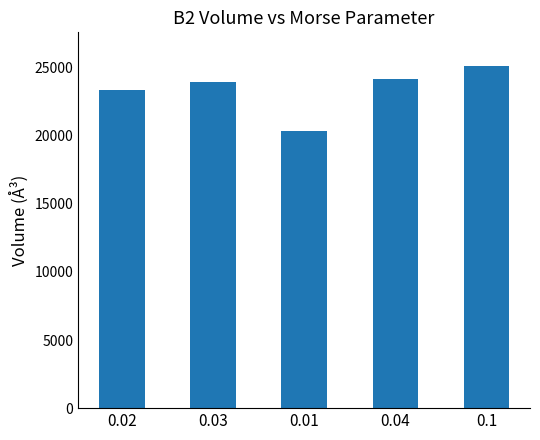

Reading left to right, extract all data points from this chart.

23331.0	23902.4	20326.2	24171.9	25070.6